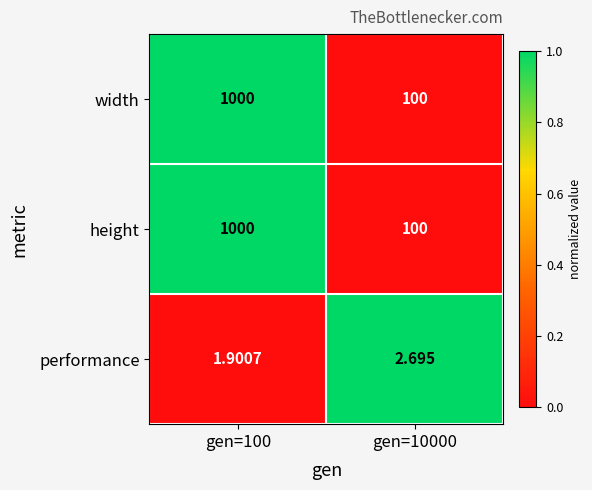

Is the value of width at gen=10000 greater than the value of performance at gen=100?

Yes